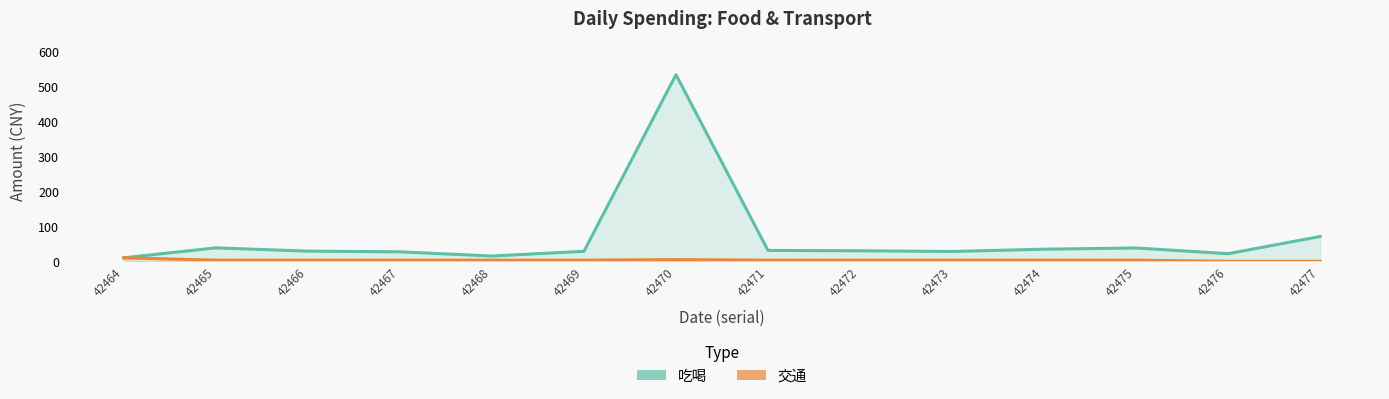

True or false: 吃喝 and 交通 intersect in this chart.

False